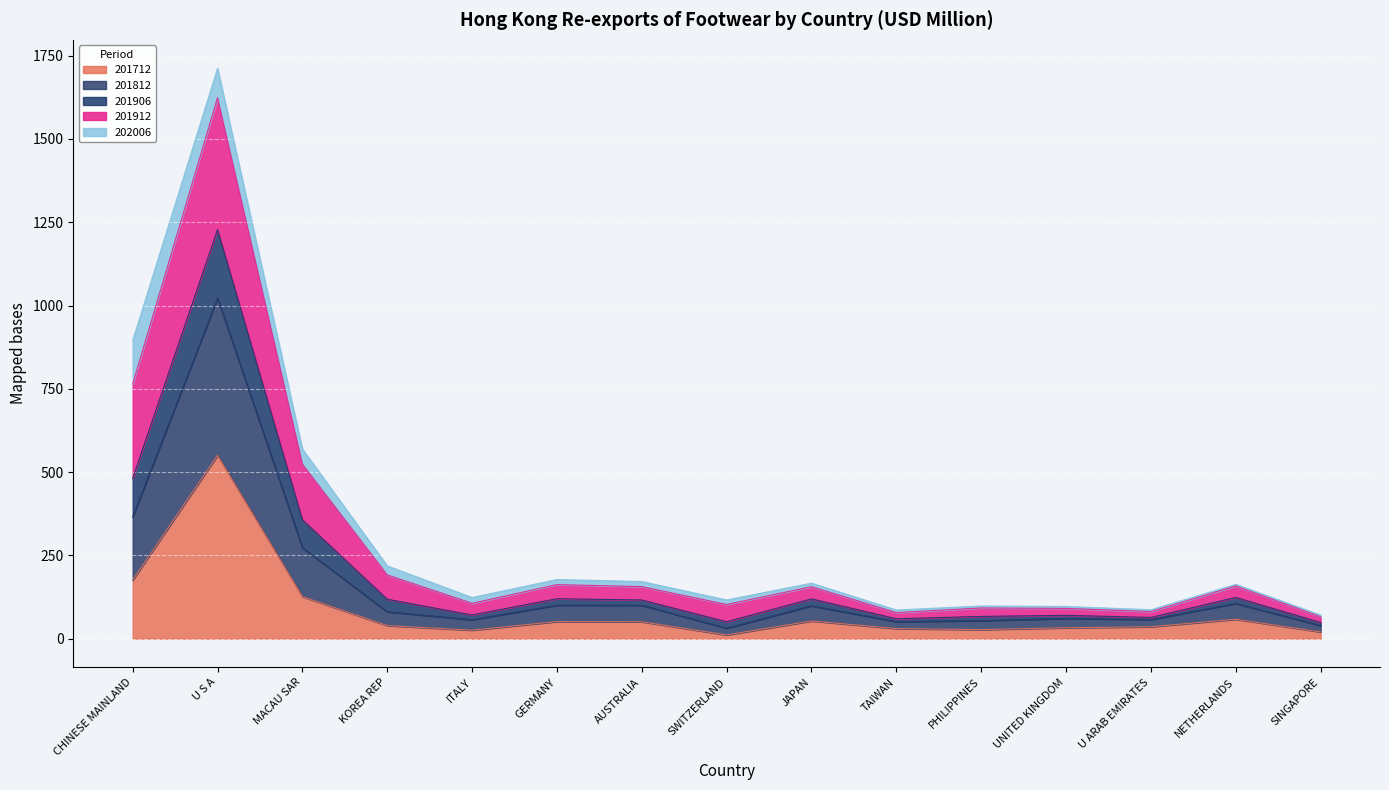

The 201906 series shows 87.0 at GERMANY. True or false?

False